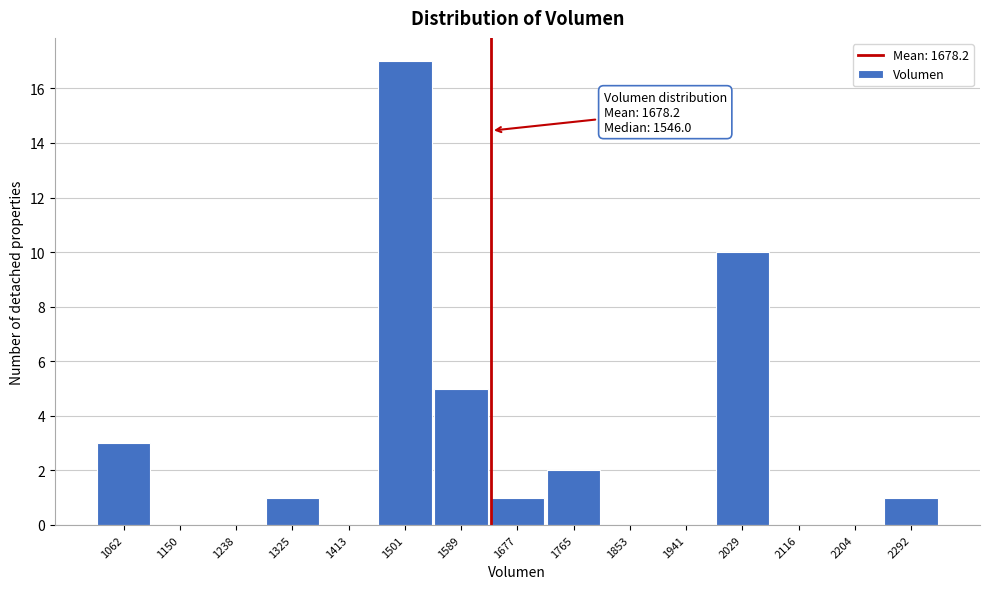

Reading right to left, what are all the values shown in this chart?

2292=1	2204=0	2116=0	2029=10	1941=0	1853=0	1765=2	1677=1	1589=5	1501=17	1413=0	1325=1	1238=0	1150=0	1062=3